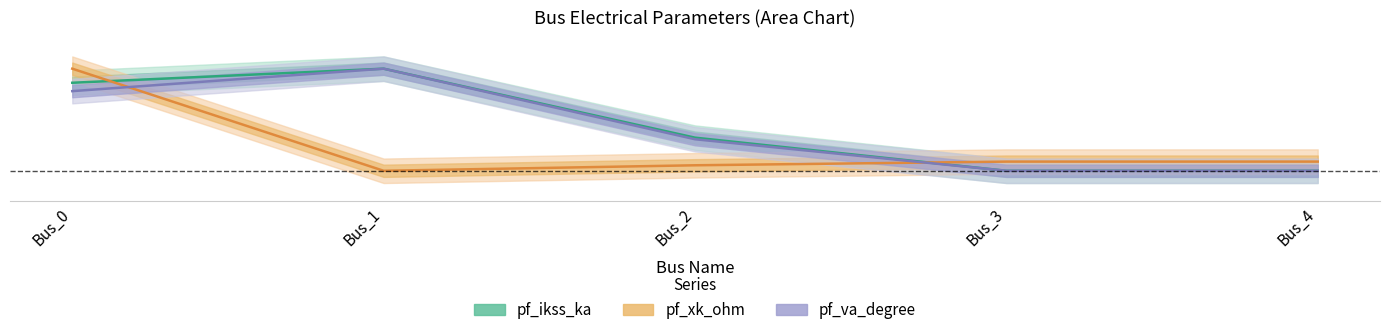

Reading left to right, list all the values displayed in this chart.

pf_ikss_ka: 0.9	1.0	0.3	0.0	0.0
pf_xk_ohm: 1.0	0.0	0.1	0.1	0.1
pf_va_degree: 0.8	1.0	0.3	0.0	0.0